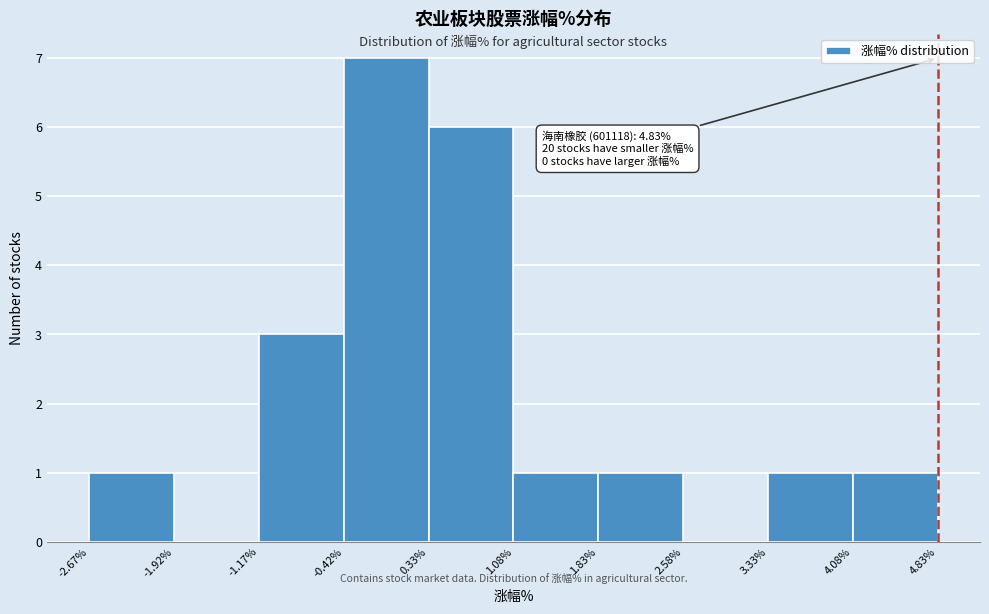

Over which range of the x-axis is the bar tallest?

-0.42% to 0.33%